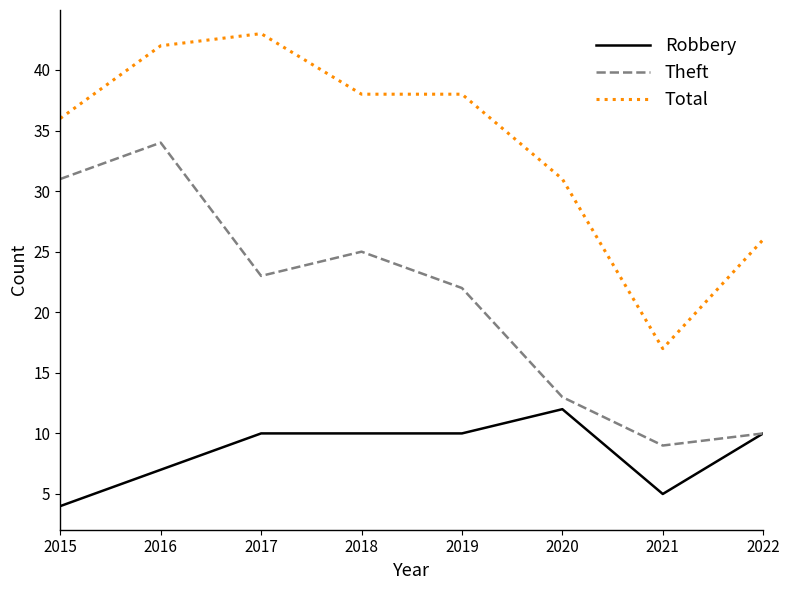

Is the value of Theft at 2021 greater than the value of Total at 2019?

No